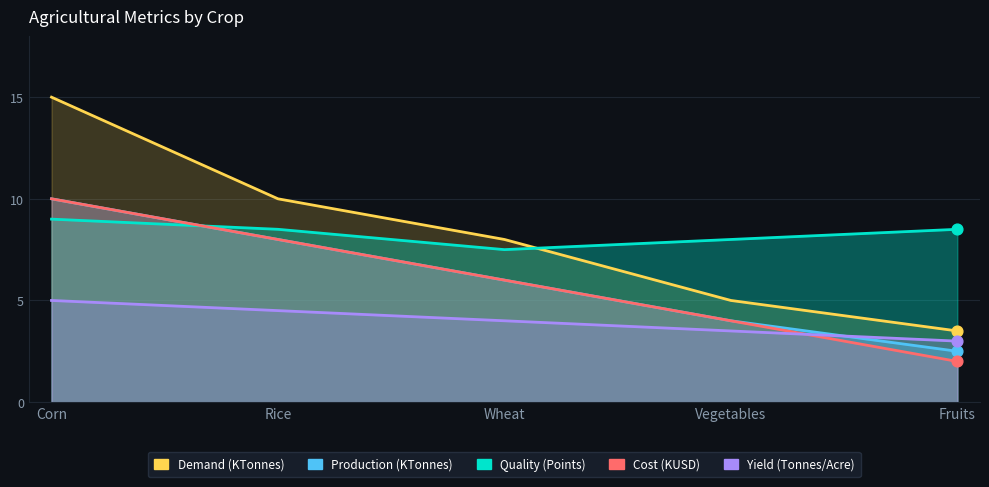

Which series reaches the minimum Y coordinate?

Cost (KUSD)